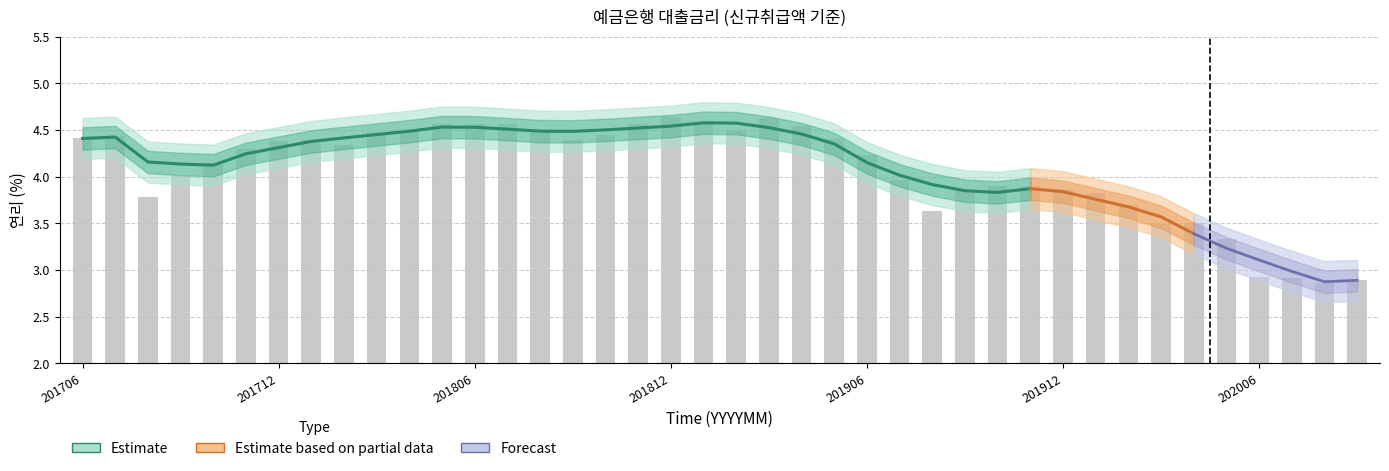

True or false: the data shows 6.3 at 201801.

False